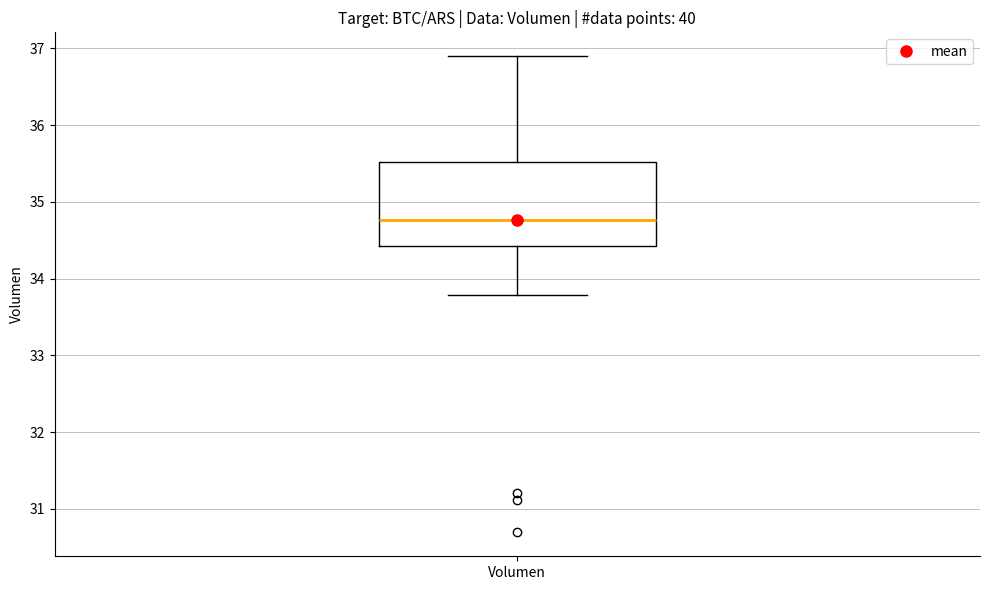

Transcribe this box plot: give where the median line is, the range the box spans, and where the two whiskers end, as read against the y-axis. The values are not printed on the chart, so give them approximately, as read against the axis.

median 34.8, box 34.4 to 35.5, whiskers 33.8 to 36.9